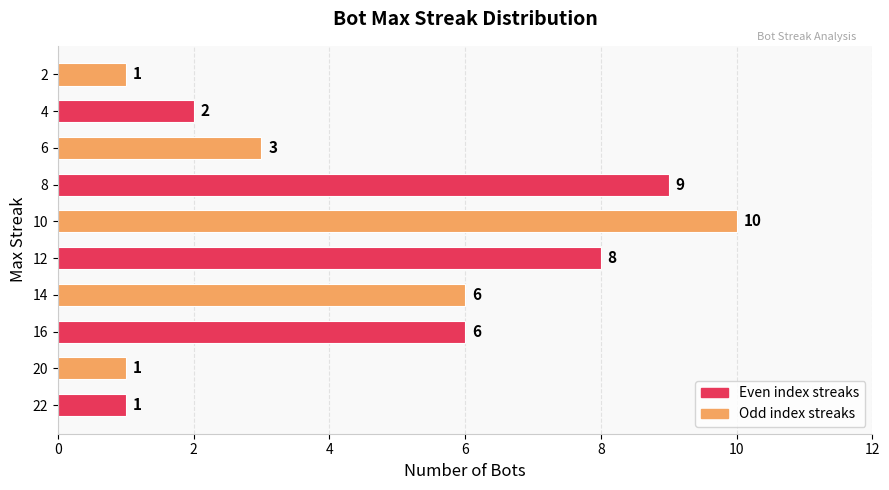

Reading top to bottom, extract all data points from this chart.

1	2	3	9	10	8	6	6	1	1